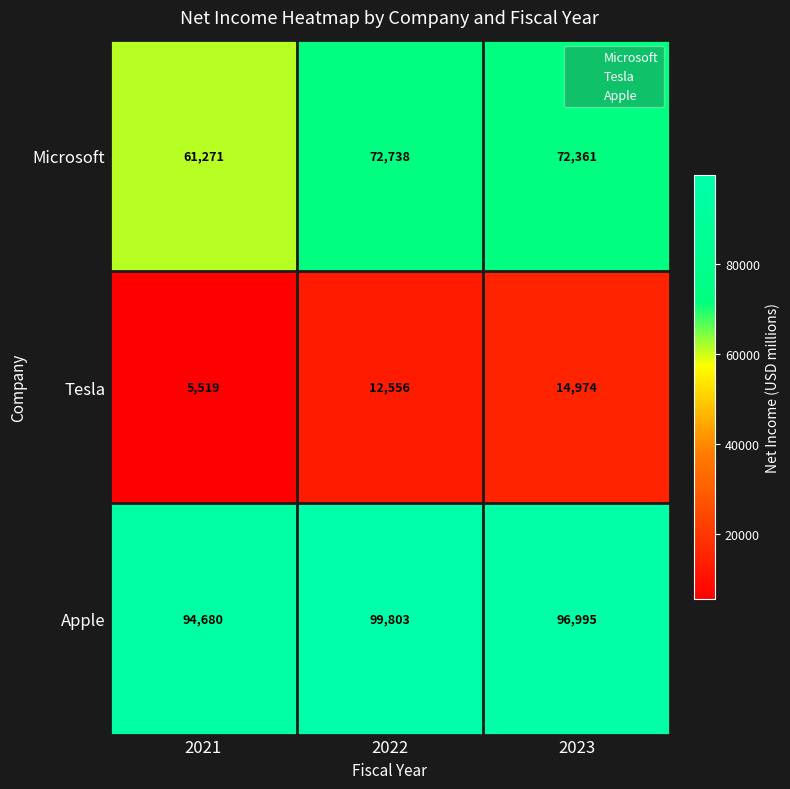

Reading left to right, extract all data points from this chart.

Microsoft: 61271	72738	72361
Tesla: 5519	12556	14974
Apple: 94680	99803	96995